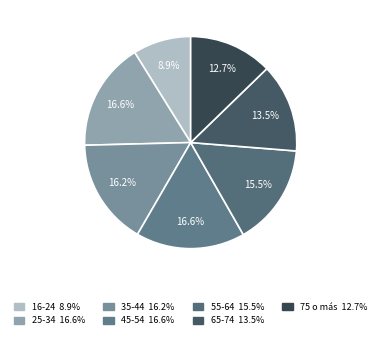

What portion of the pie excludes 25-34?

83.4%